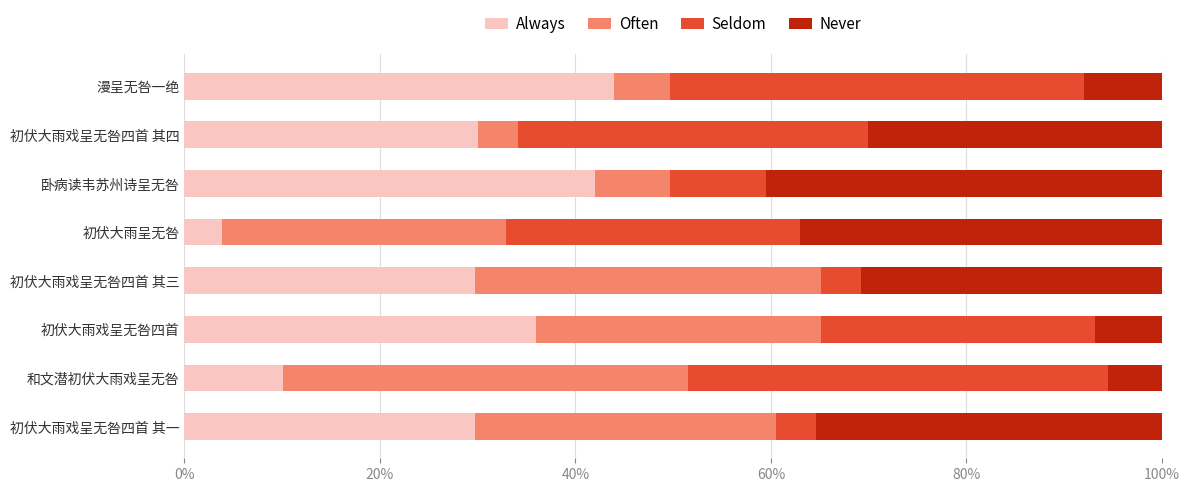

At which label does Always reach its minimum?

初伏大雨呈无咎